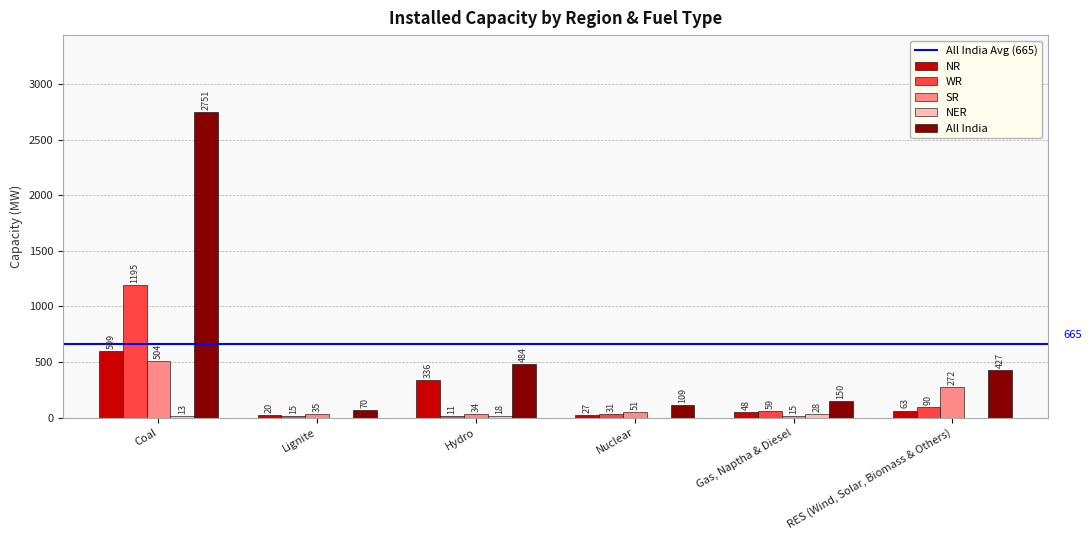

What is the spread (max minus min) of values at Coal?

2738